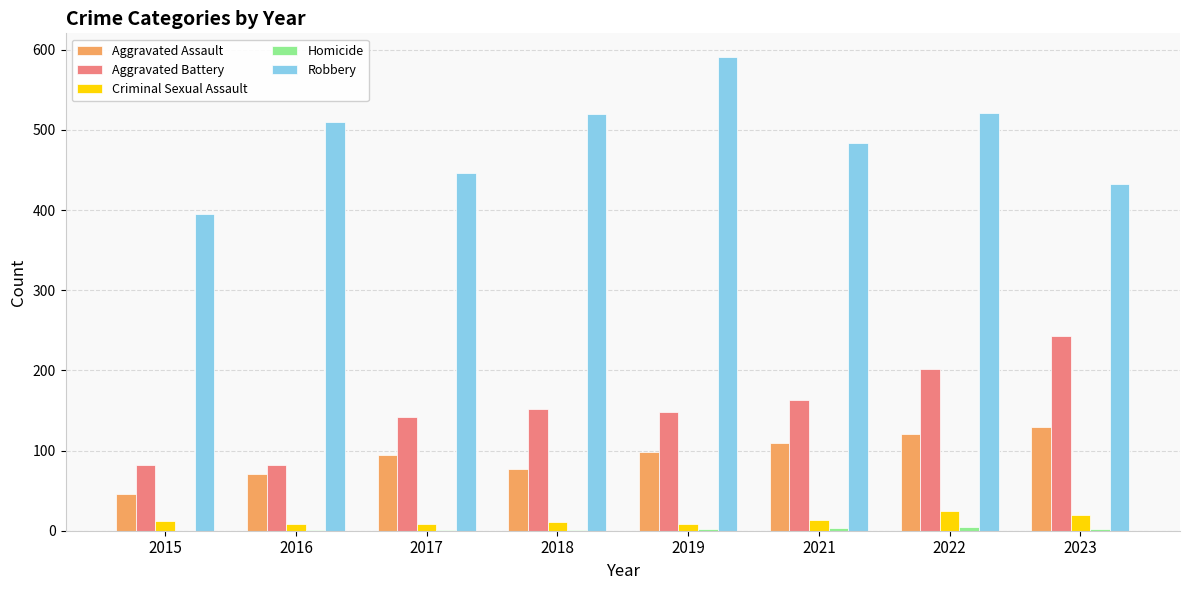

Is the value of Criminal Sexual Assault at 2015 greater than the value of Aggravated Assault at 2022?

No